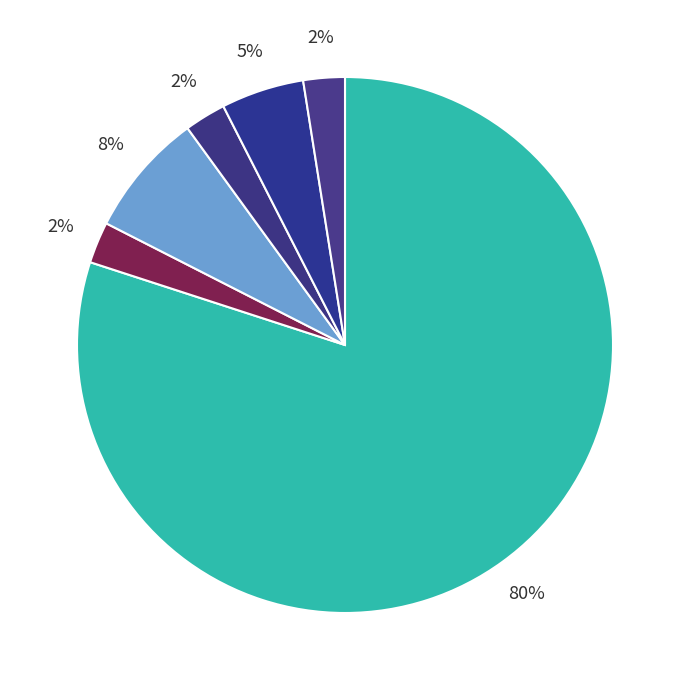

What is the largest slice in the pie chart?

readmitted